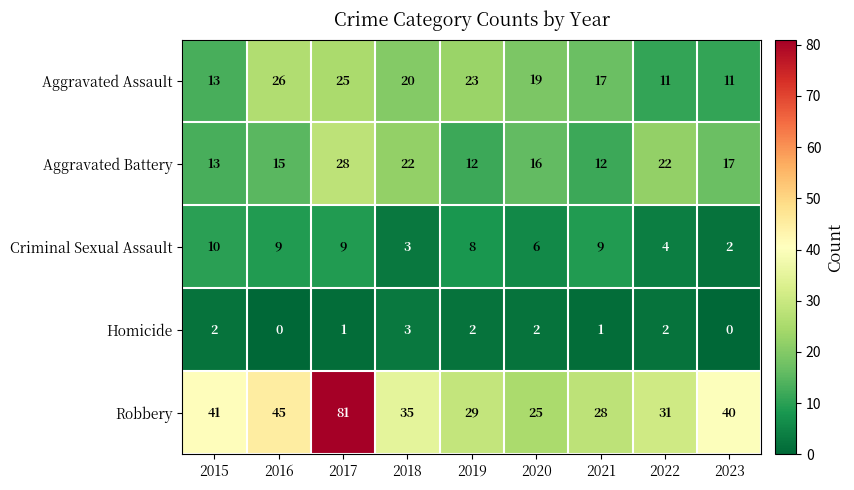

The value of Homicide at 2017 is 2. True or false?

False